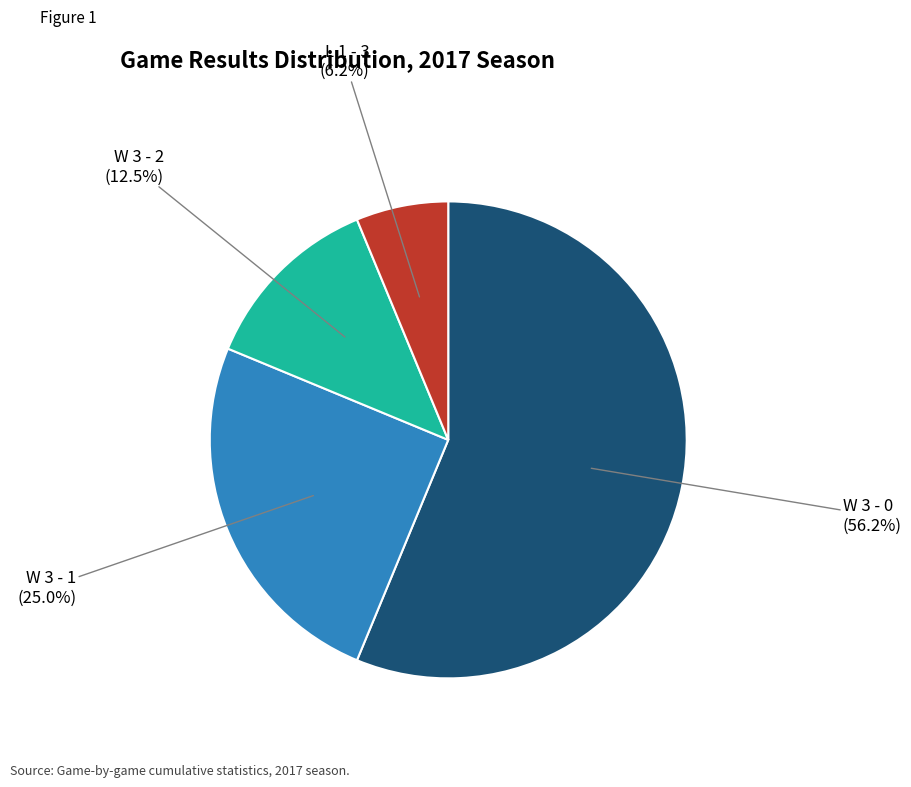

How many segments does this pie chart have?

4